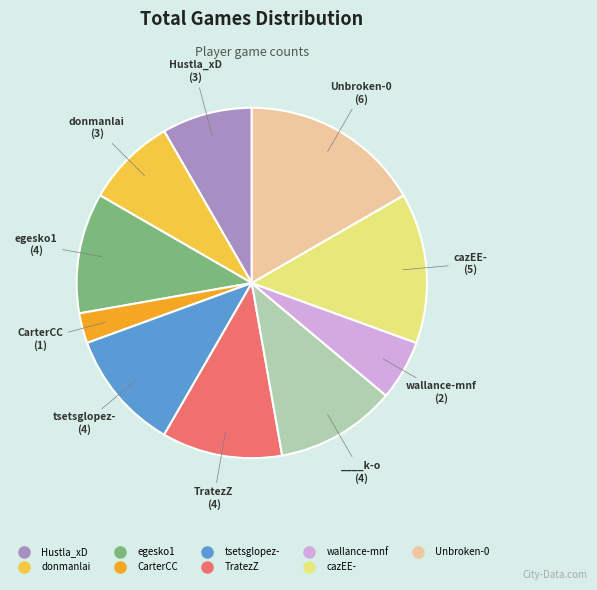

Count the number of slices in the pie.

10